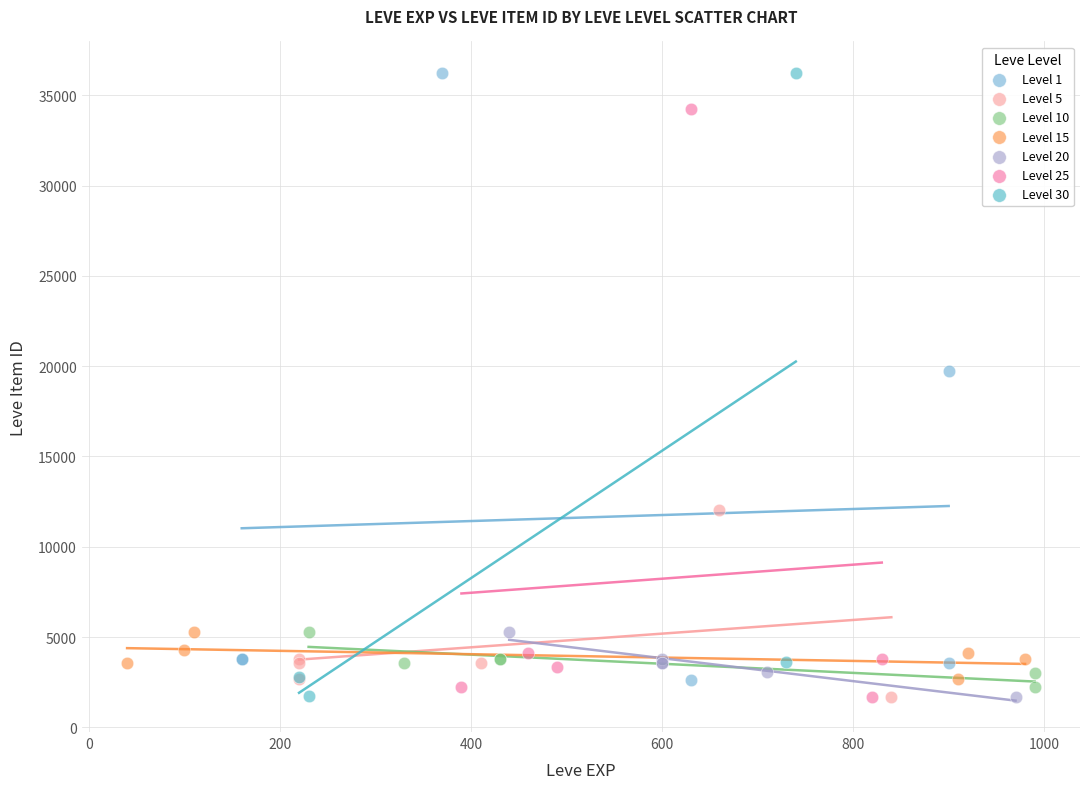

What are all the series names shown in the legend?

Level 1, Level 5, Level 10, Level 15, Level 20, Level 25, Level 30